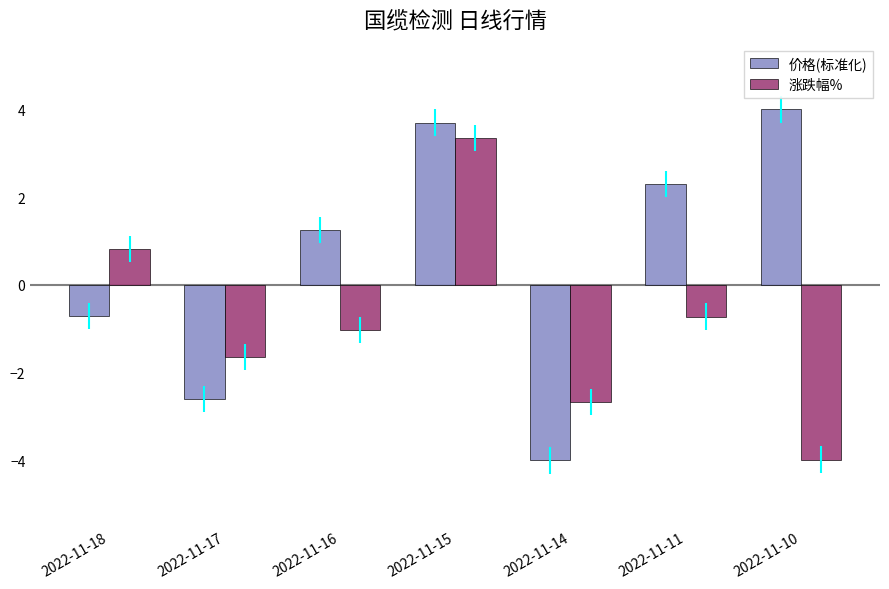

What is the difference between the maximum and second lowest values in the 涨跌幅% series?

6.0